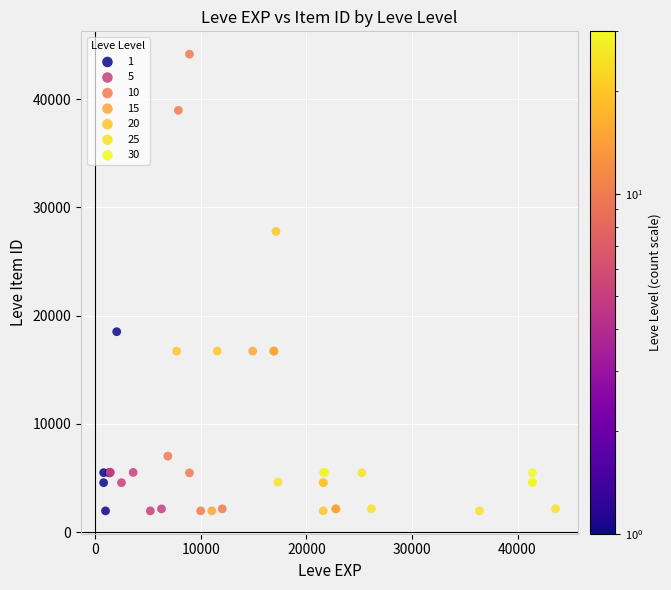

What are all the series names shown in the legend?

1, 5, 10, 15, 20, 25, 30